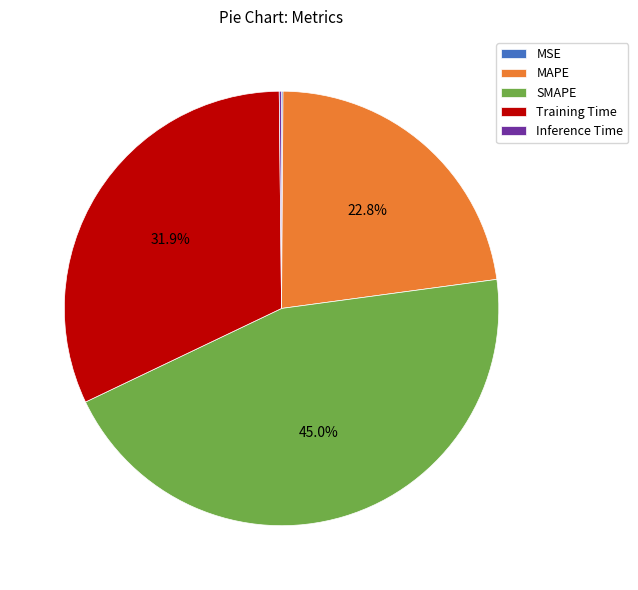

Which slice is the largest?

SMAPE